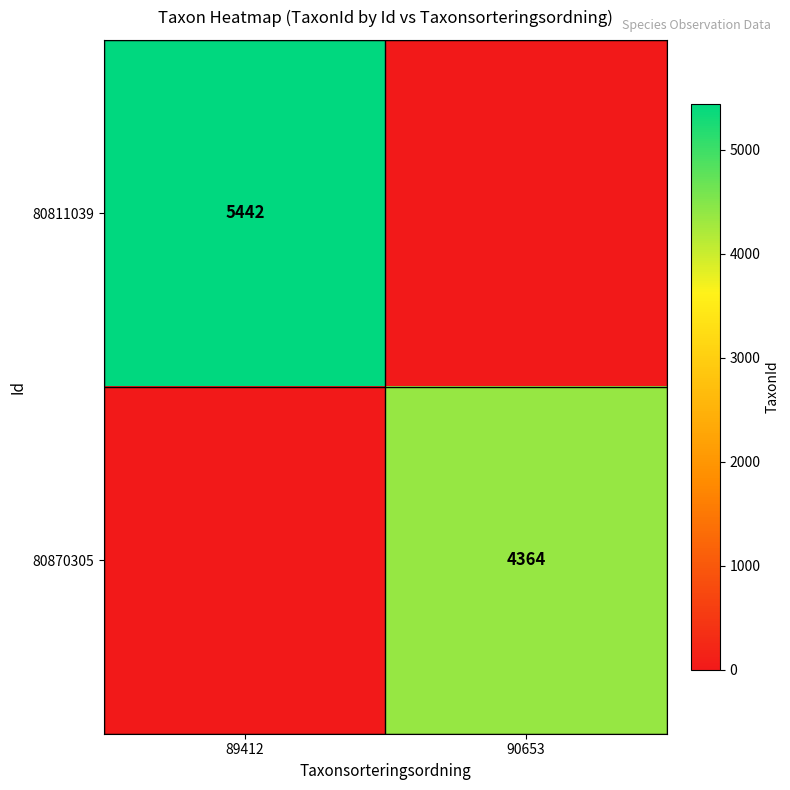

Is it true that 80811039 equals 5442 at 89412?

True